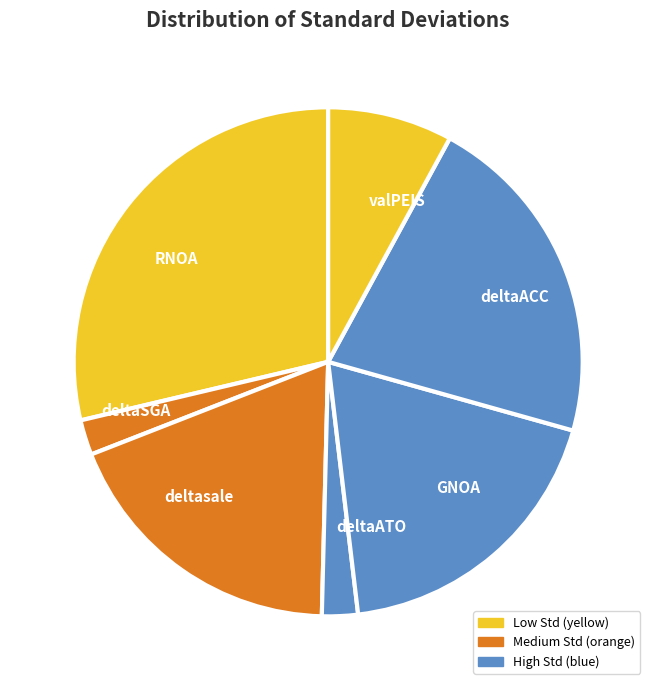

Is there any slice that represents more than half of the pie?

No